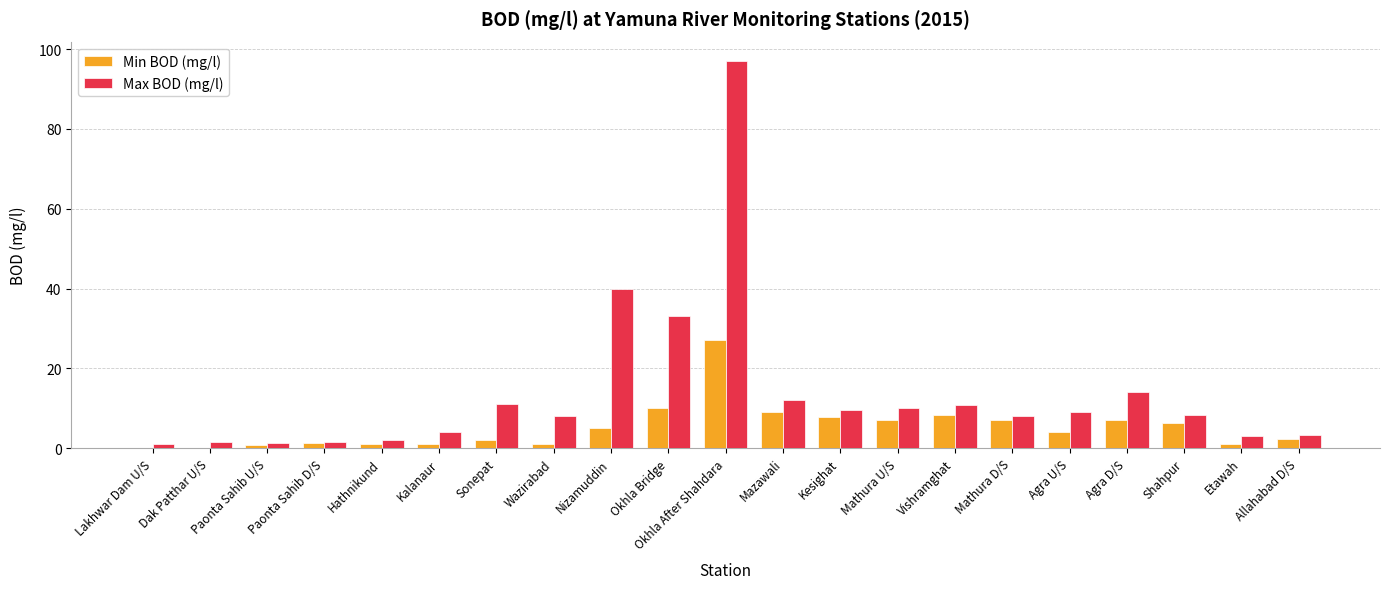

What is the sum of all Max BOD (mg/l) values?

288.8